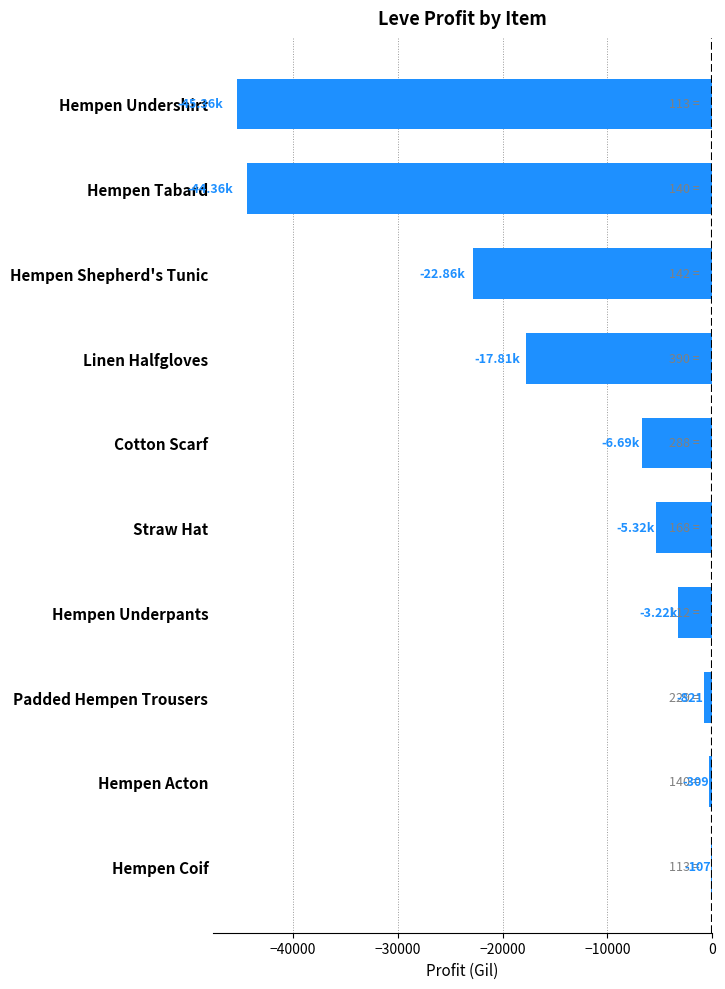

What is the change in value from Straw Hat to Hempen Shepherd's Tunic?

-17533.7